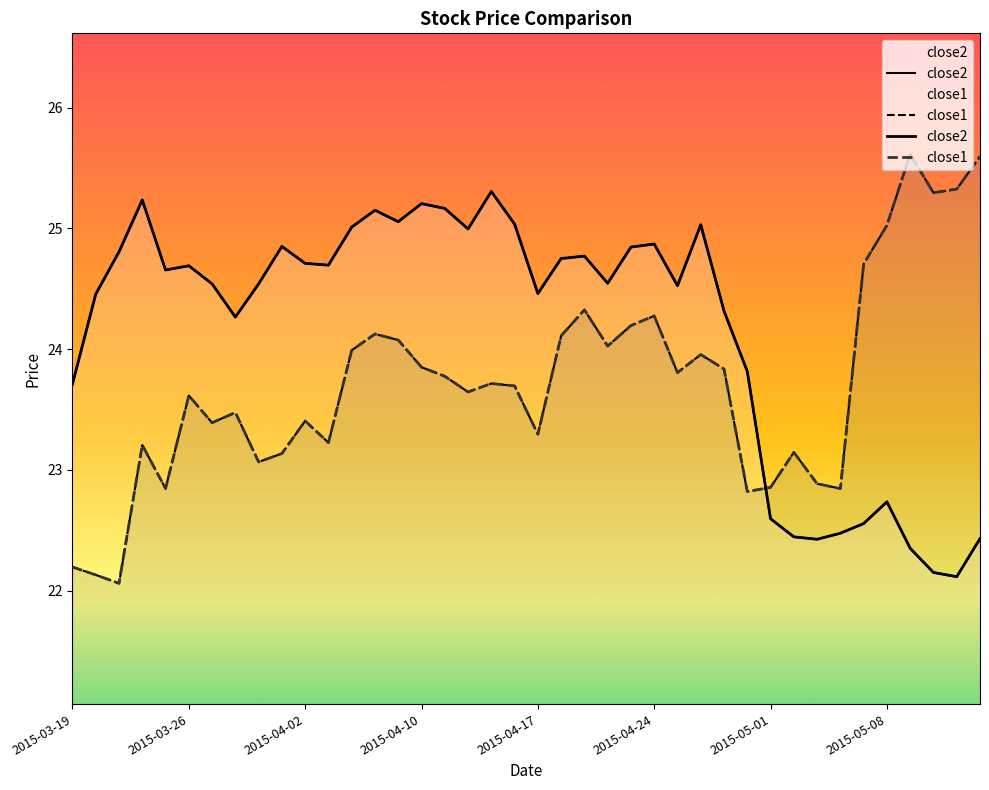

Where do close2 and close1 first cross each other?

29 and 30